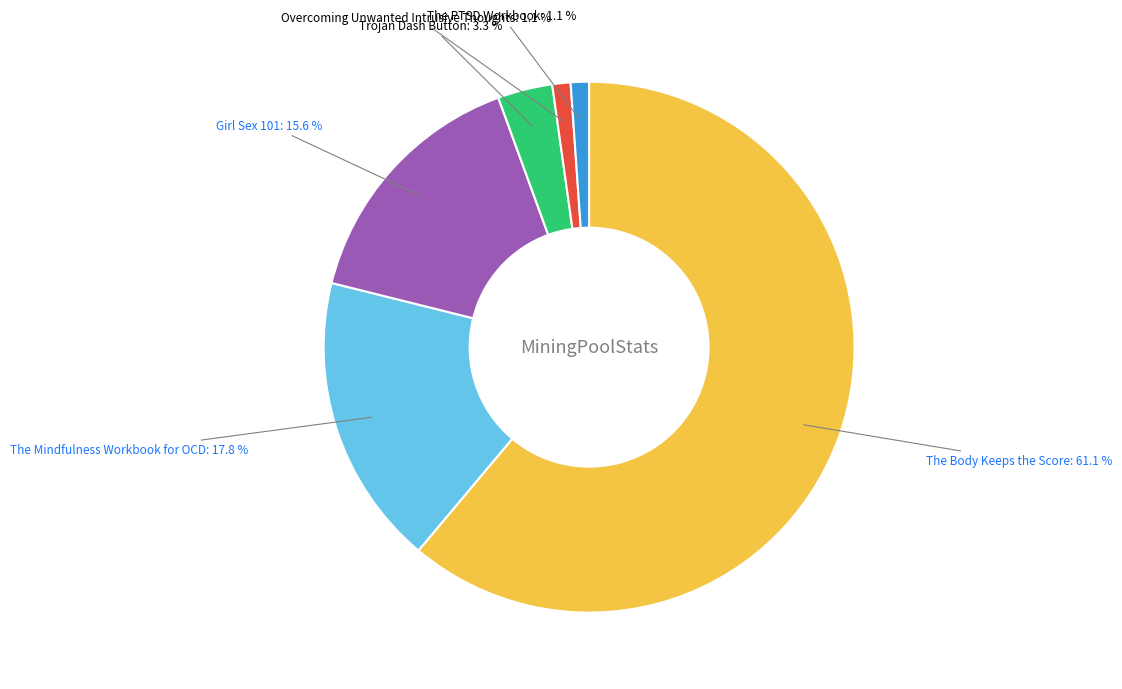

Which has a higher value, Trojan Dash Button or The PTSD Workbook?

Trojan Dash Button